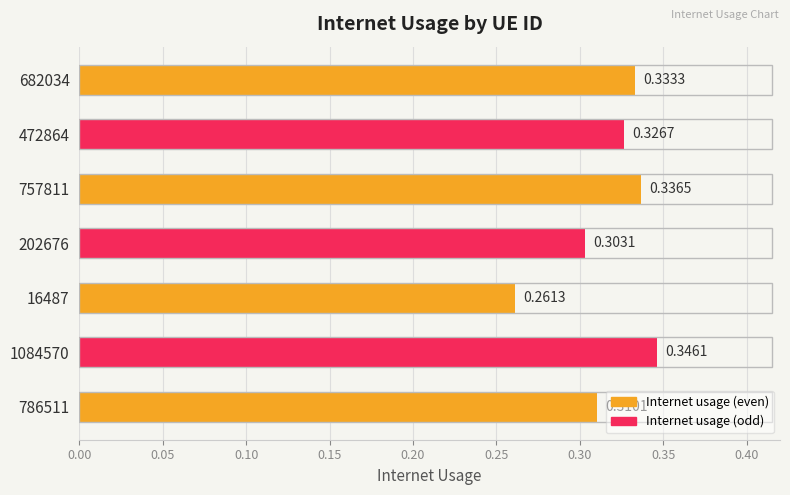

List the labels in order of value, smallest first.

16487, 202676, 786511, 472864, 682034, 757811, 1084570